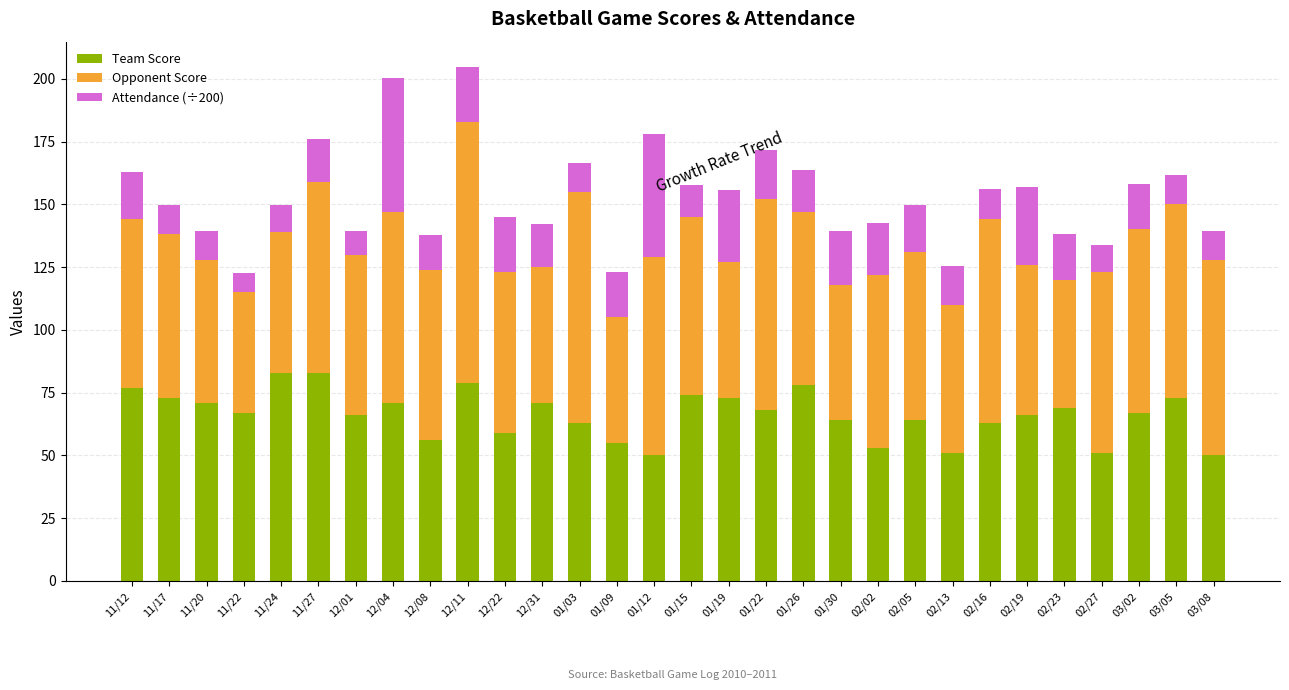

True or false: Team Score has a value of 43.2 at 11/24.

False